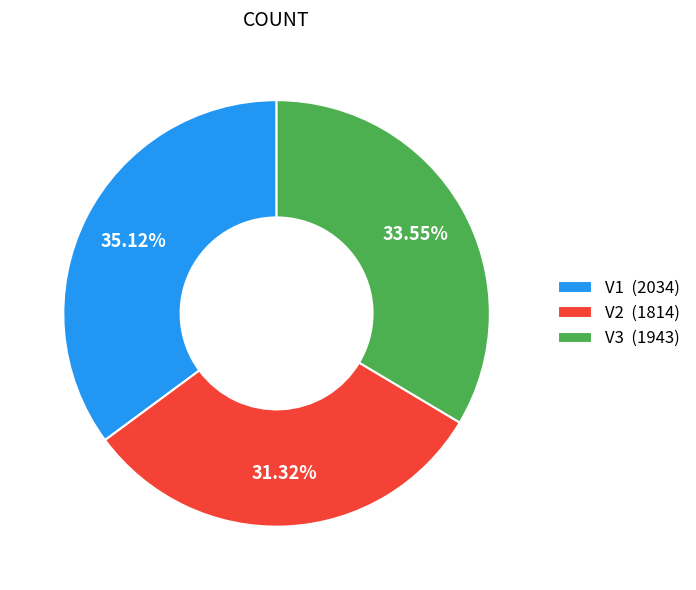

How many segments does this pie chart have?

3